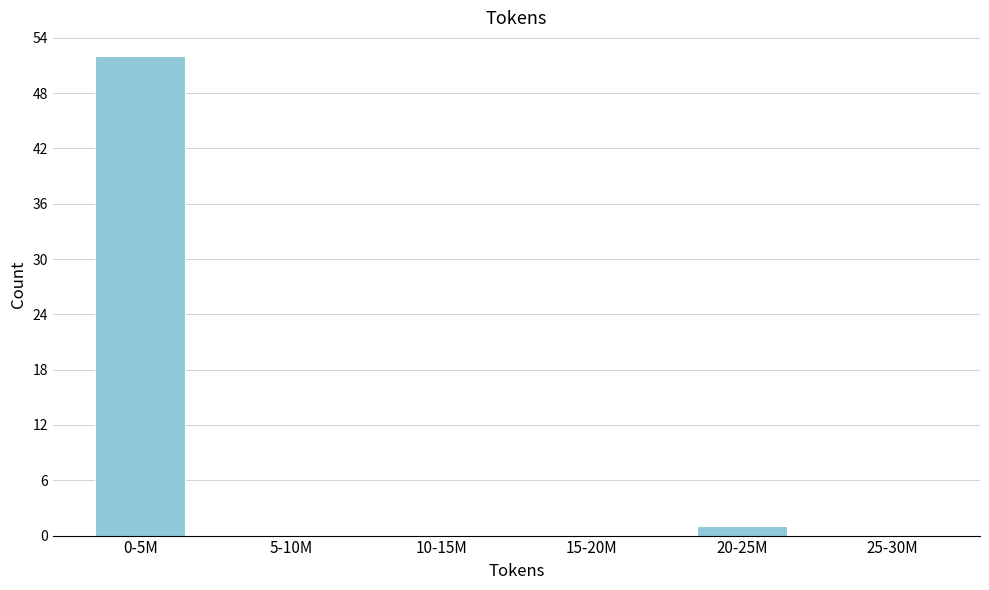

Reading left to right, what are all the values shown in this chart?

0-5M=52	5-10M=0	10-15M=0	15-20M=0	20-25M=1	25-30M=0